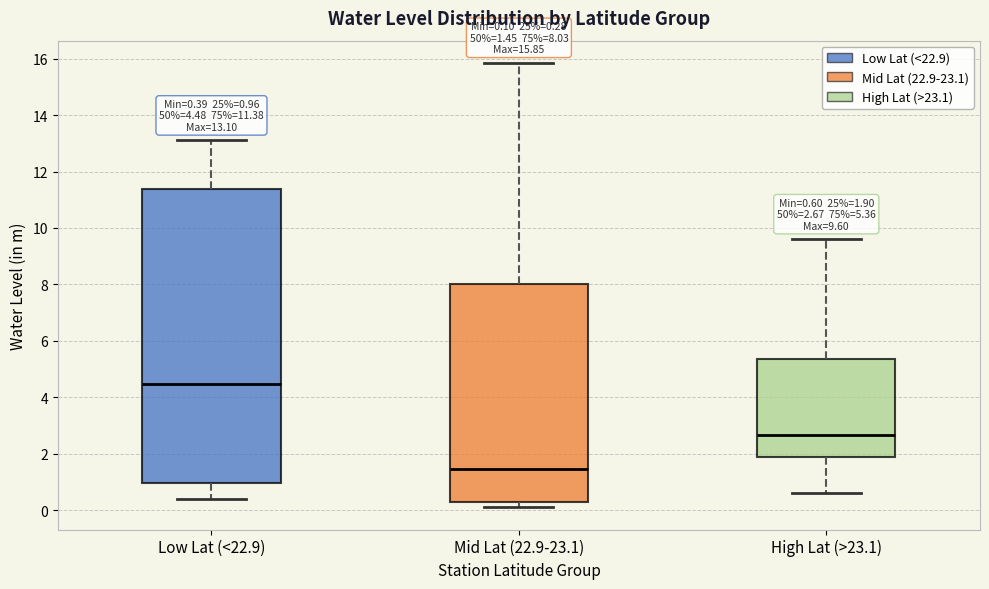

Which box's median line is the lowest?

Mid Lat (22.9-23.1)